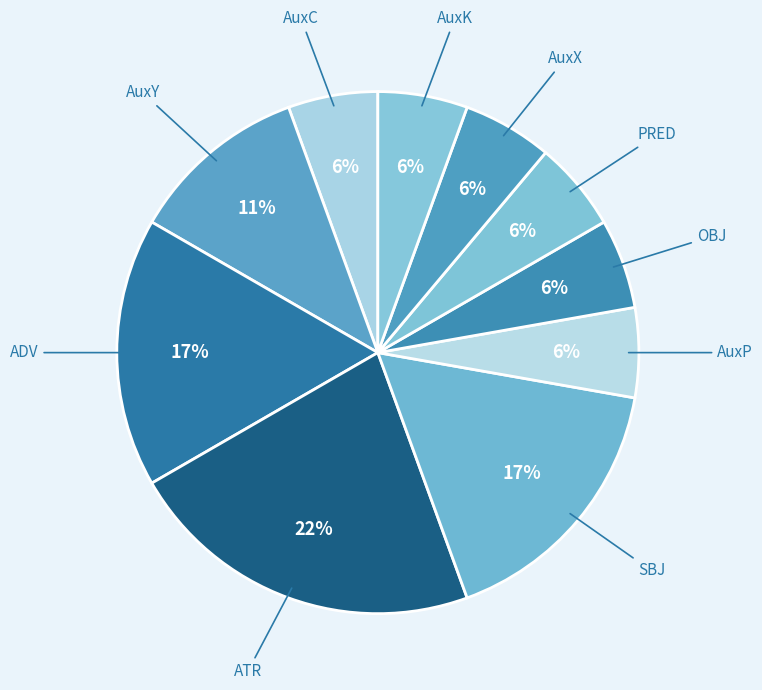

Does any single category account for the majority?

No